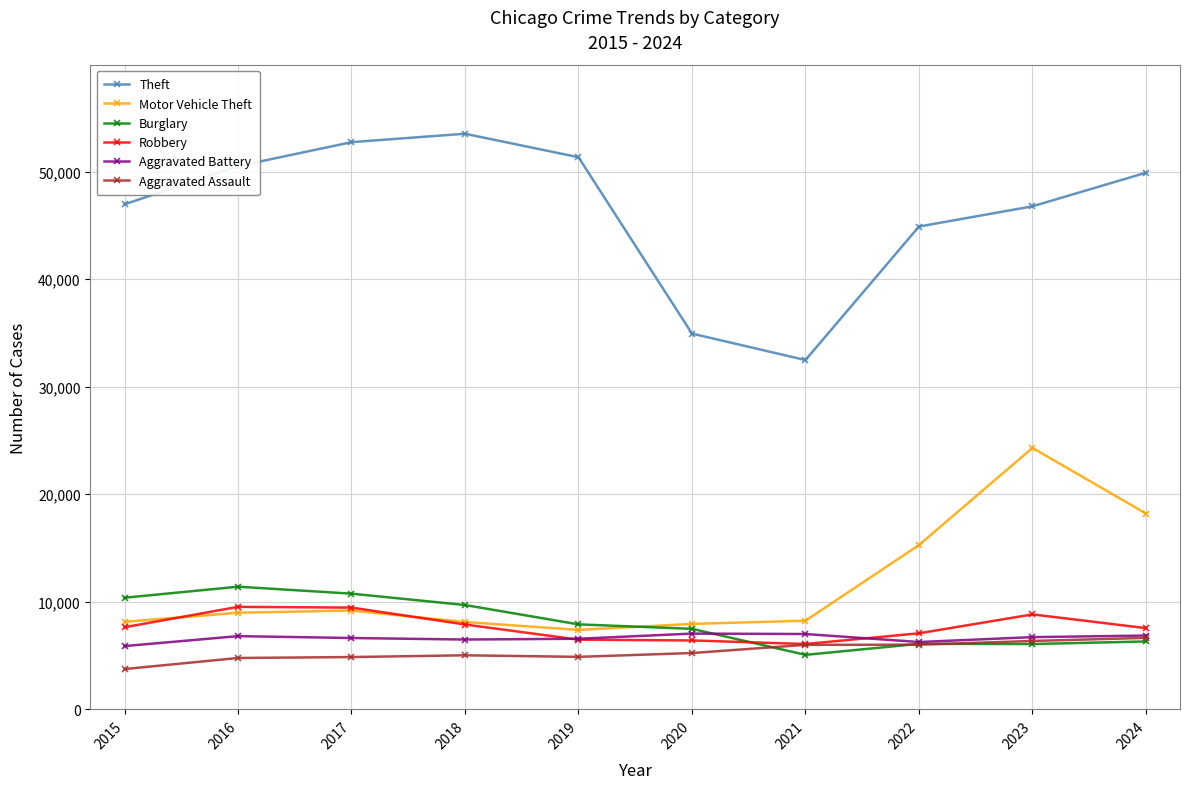

What is the difference between the highest and lowest values at 2024?

43582